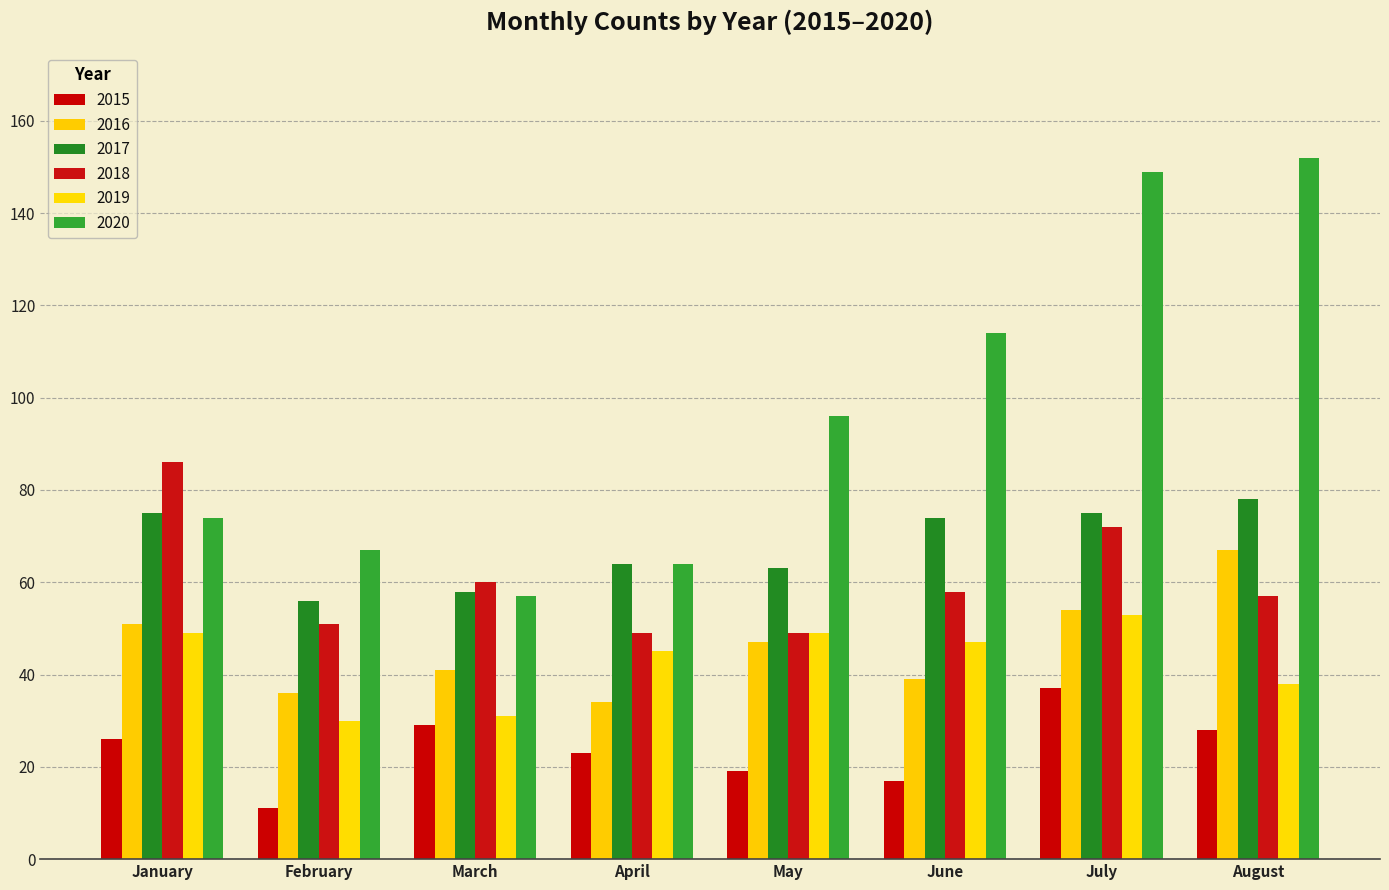

Between April and May, which series saw the biggest shift?

2020